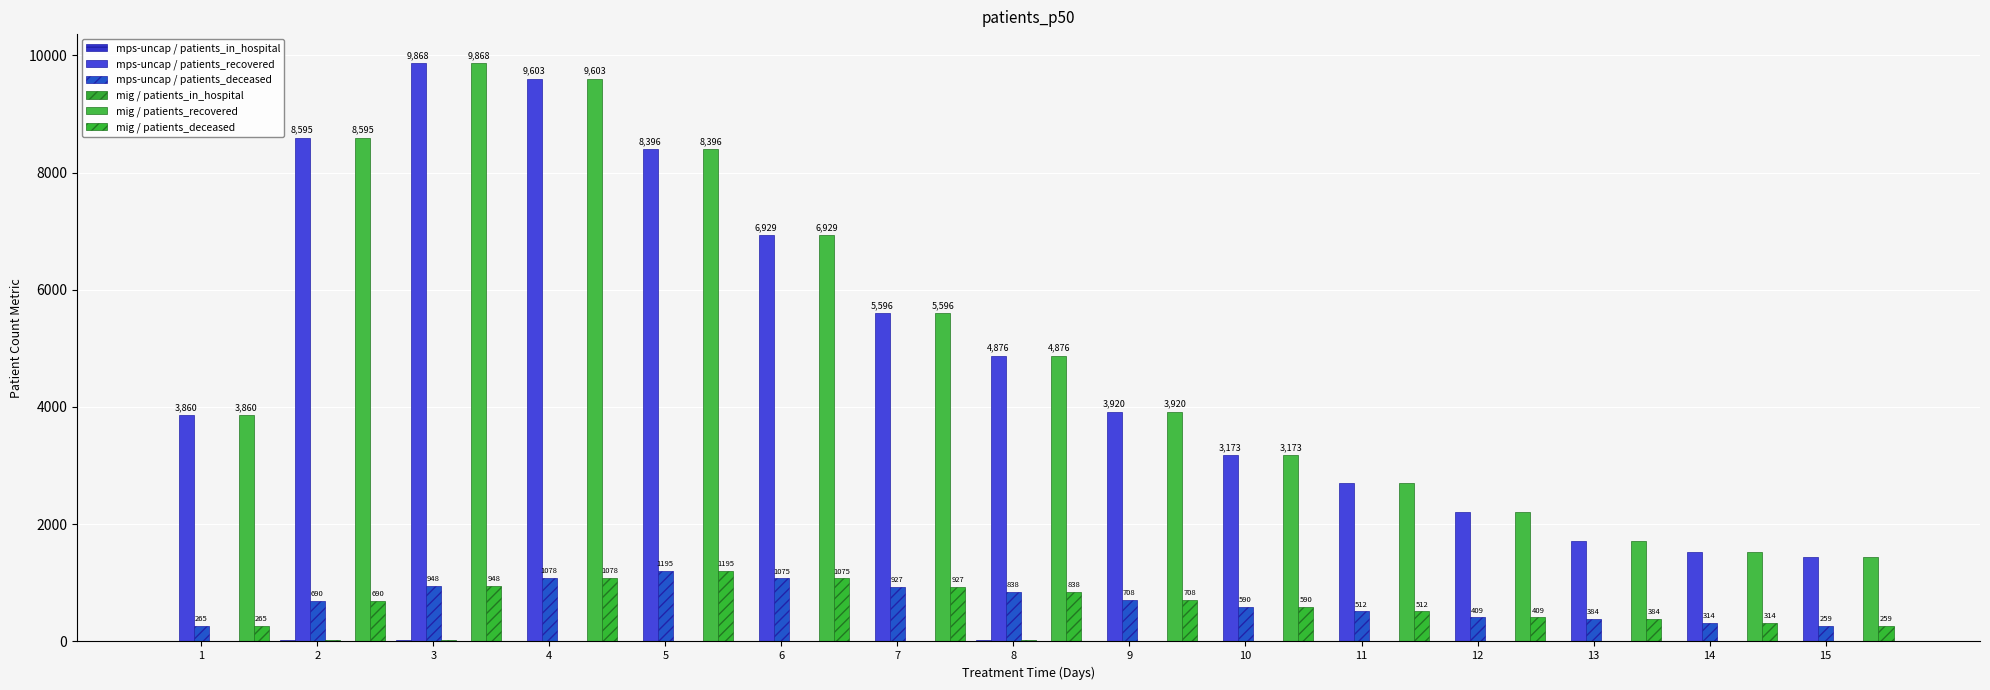

The mig / patients_recovered series shows 3920 at 9. True or false?

True